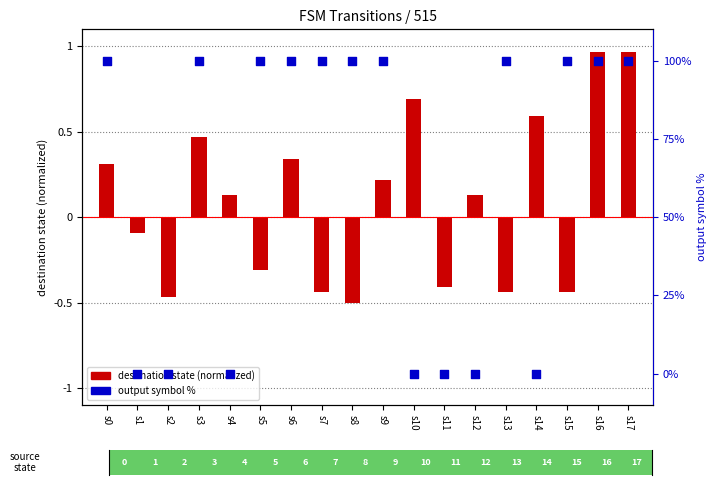

Is the value of output symbol % at s17 greater than the value of destination state (normalized) at s2?

Yes